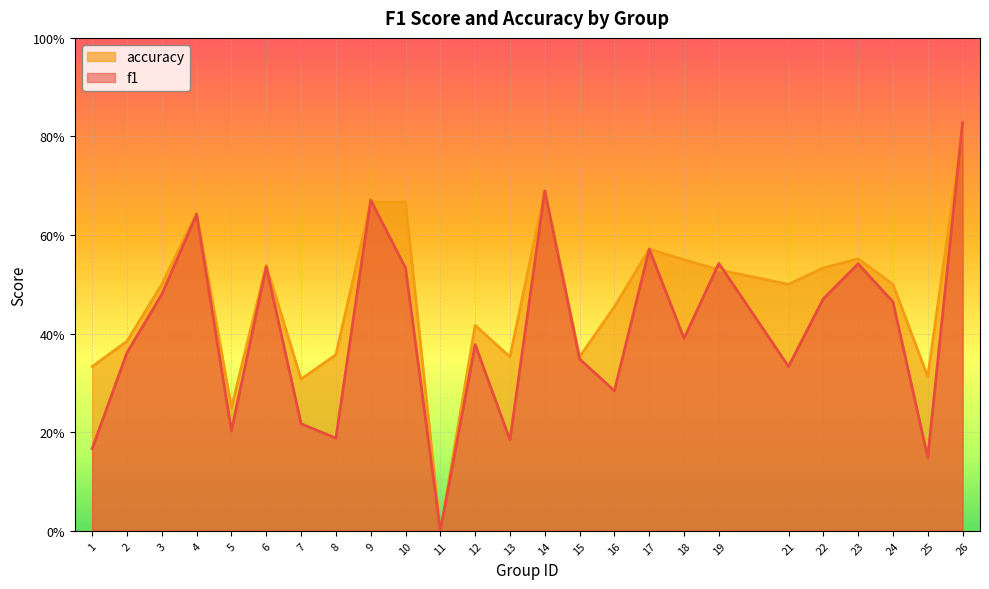

Which category has the highest value in the accuracy series?

26